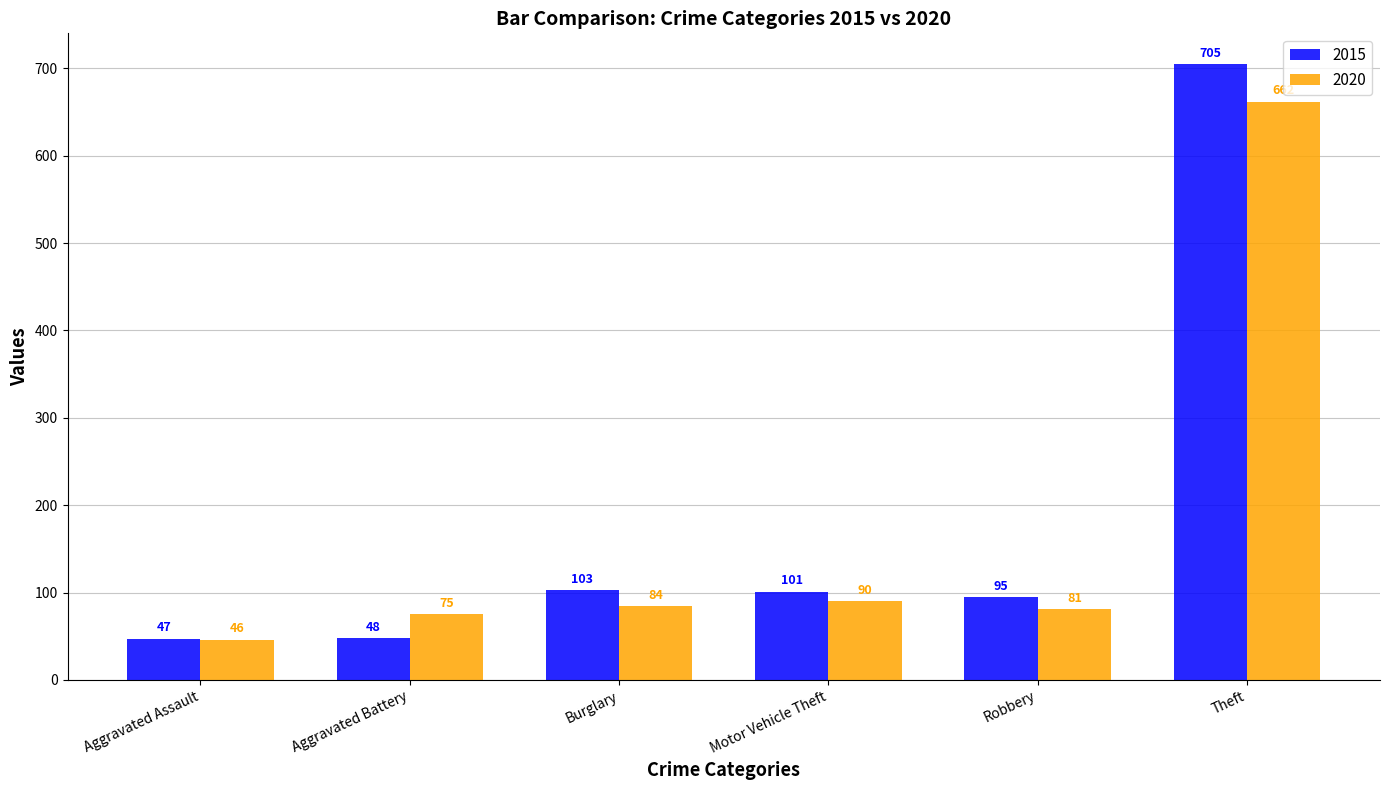

Rank the series at Motor Vehicle Theft from lowest to highest value.

2020, 2015